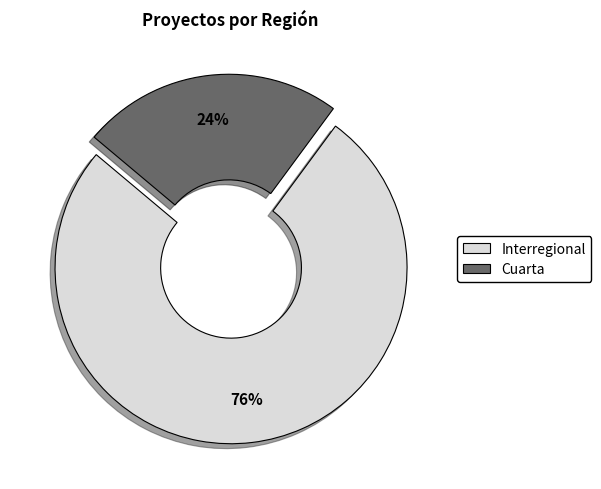

True or false: Cuarta accounts for 24% of the total.

True